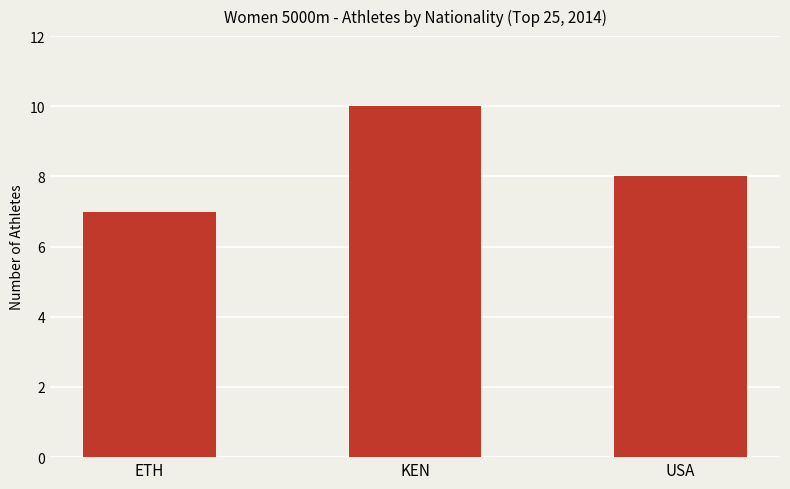

At which label does the data first exceed 8?

KEN